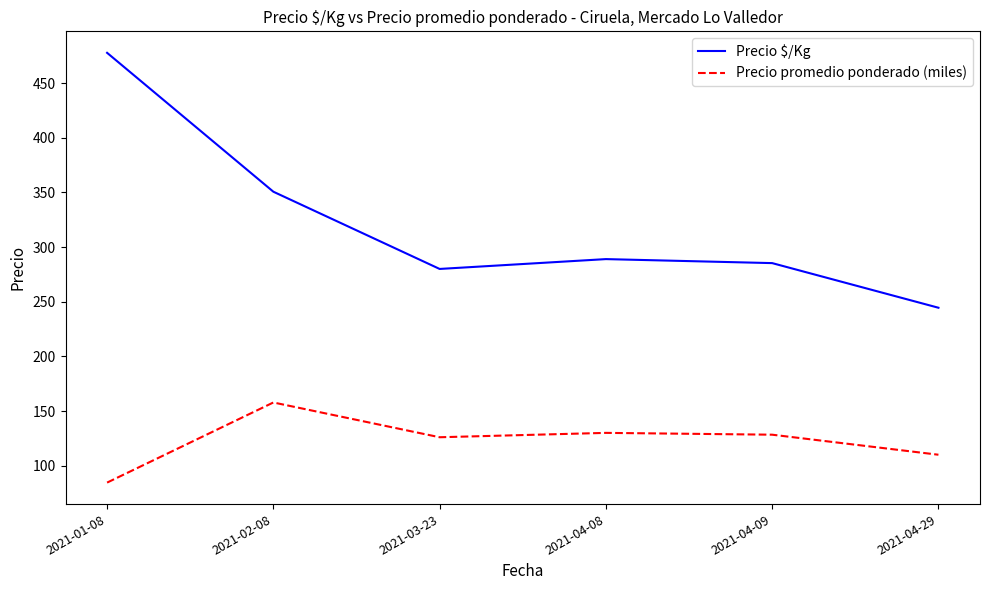

At which category does Precio promedio ponderado (miles) reach its first local peak?

2021-02-08